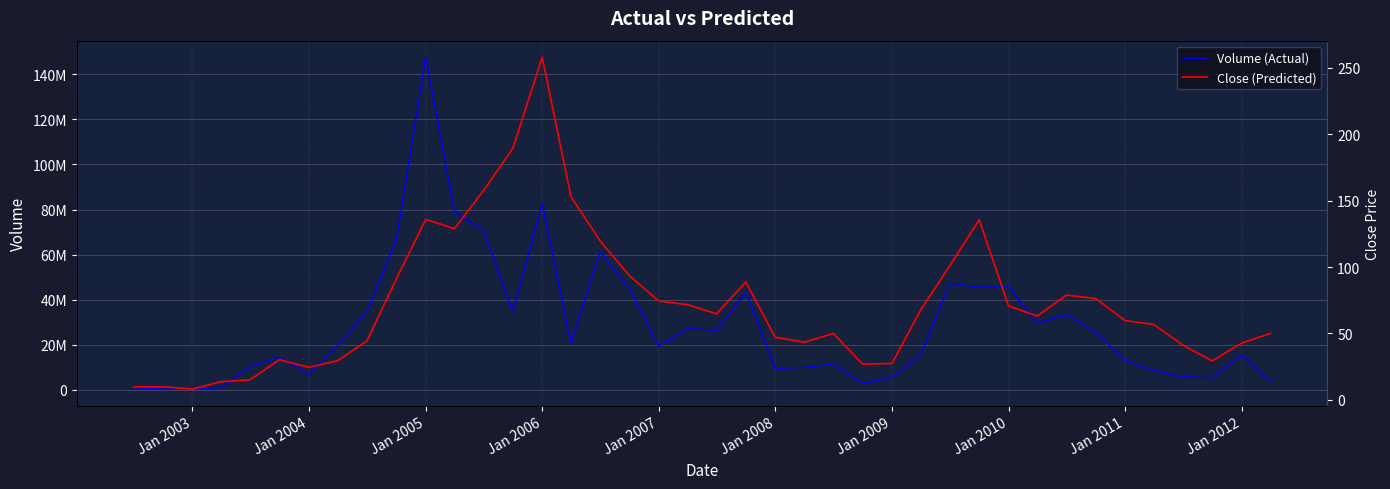

What are all the series names shown in the legend?

Volume (Actual), Close (Predicted)